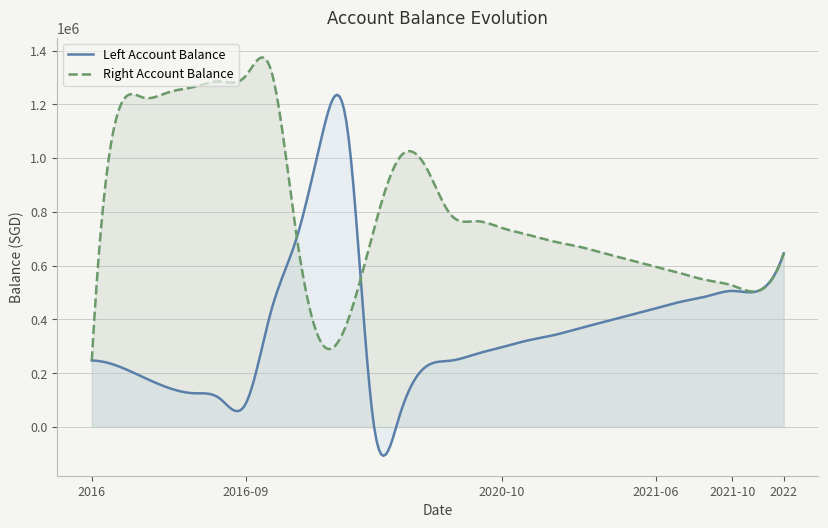

What is the difference between the second highest and second lowest values in the Left Balance series?

1051900.0